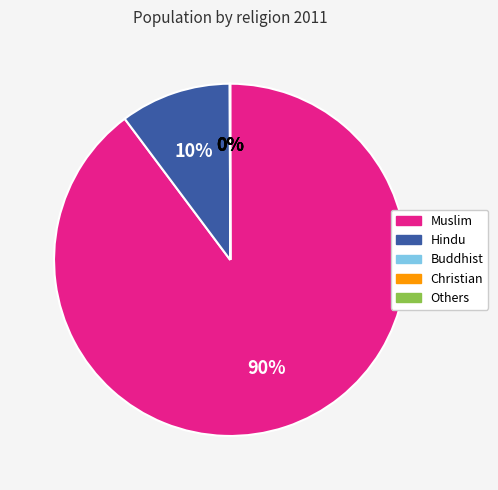

To the nearest percent, what is the average slice percentage?

20%